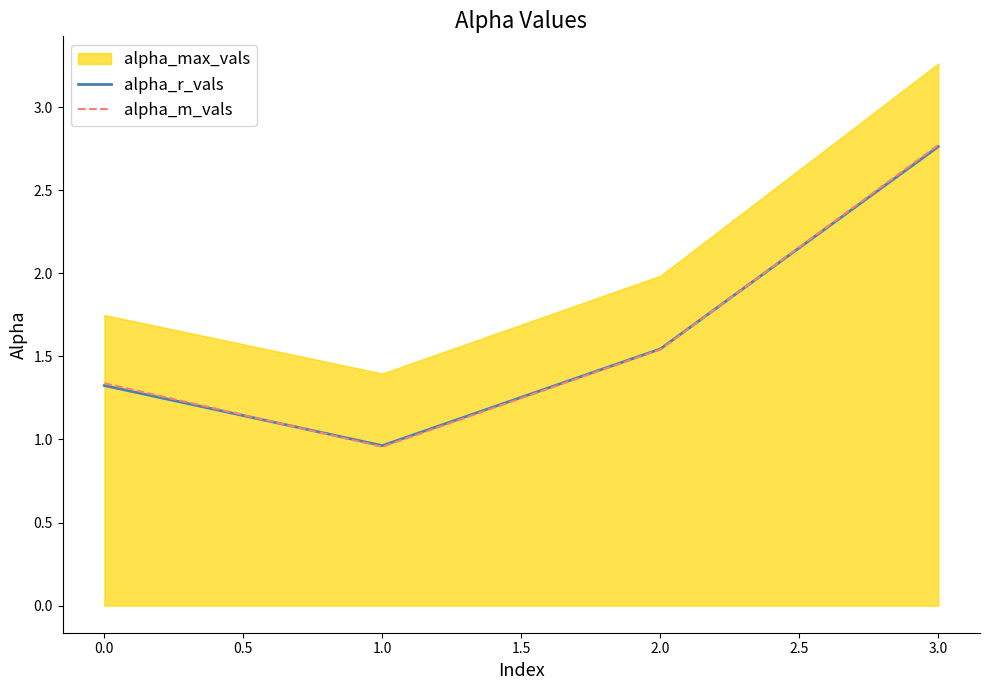

What is the difference between the second highest and second lowest values in the alpha_m_vals series?

0.2